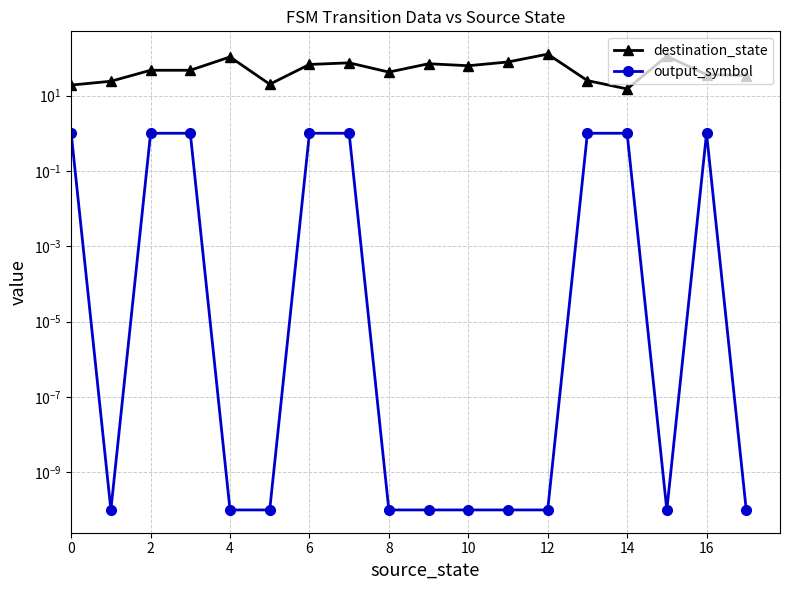

Does the chart have visible grid lines?

Yes